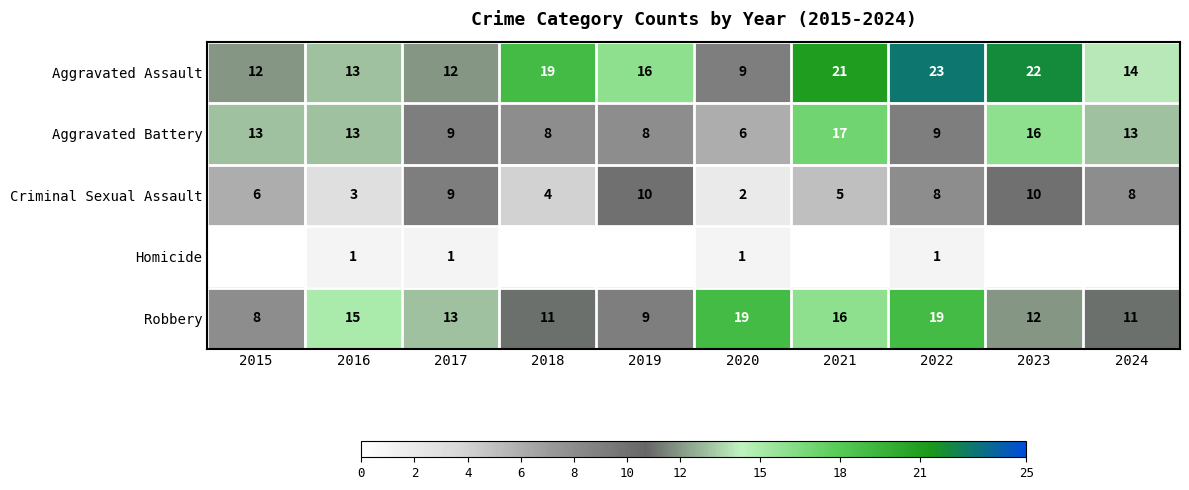

At which label does Robbery reach its minimum?

2015